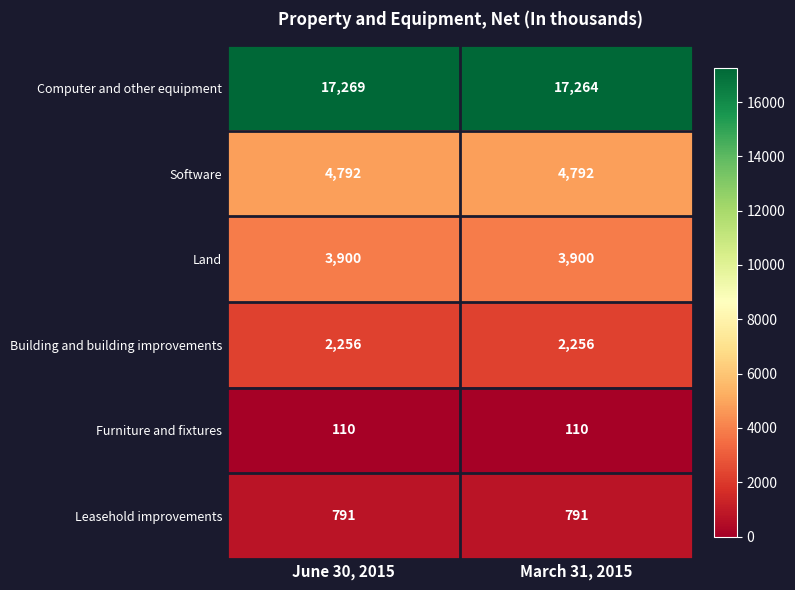

What is the smallest value displayed?

110